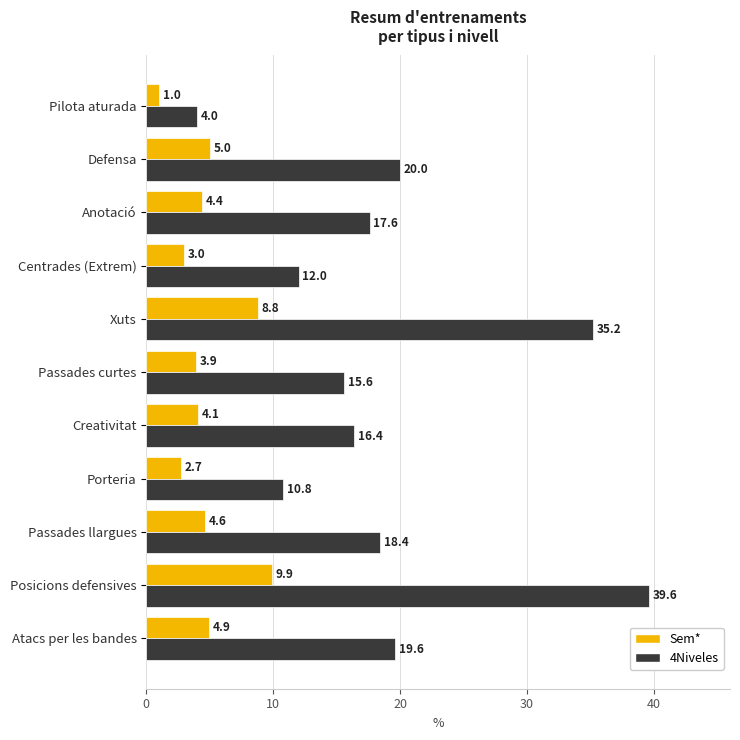

Which series has the largest range (max minus min)?

4Niveles